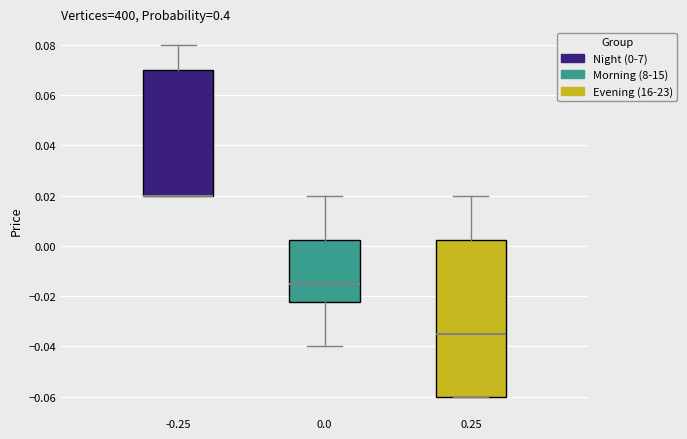

Where does the median line of the box at x = 0.25 sit on the y-axis? The values are not printed on the chart, so give them approximately, as read against the axis.

-0.034